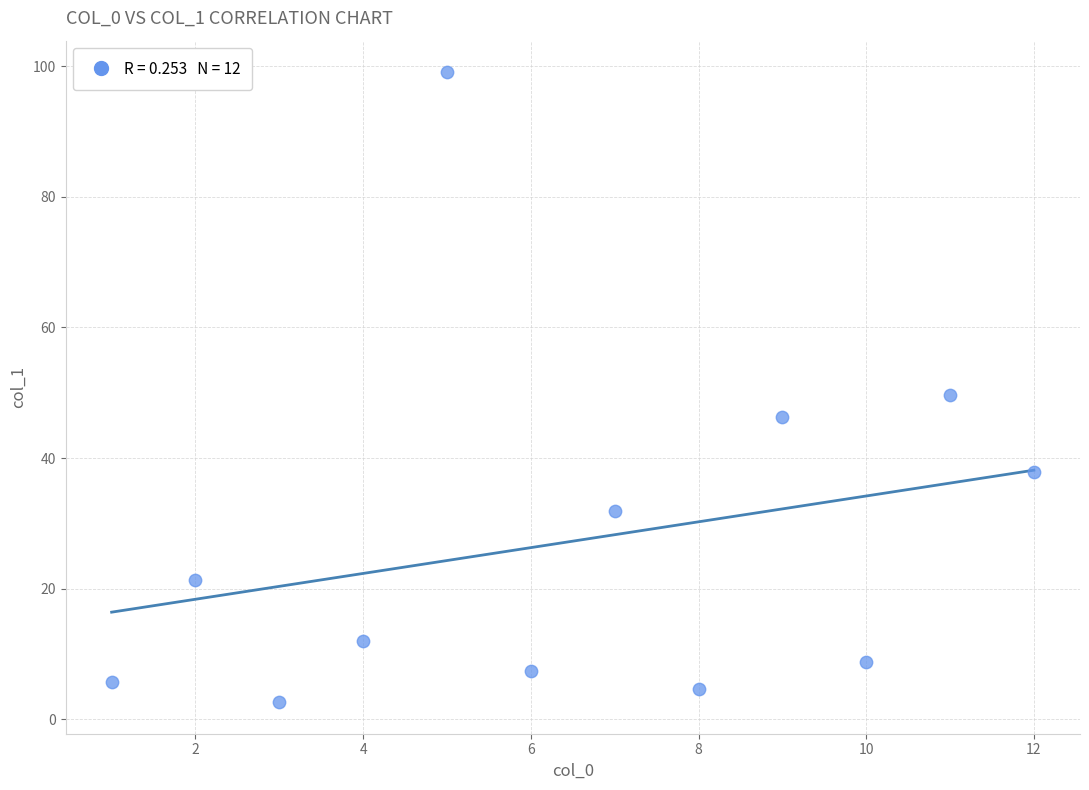

What is the average X value?

6.5